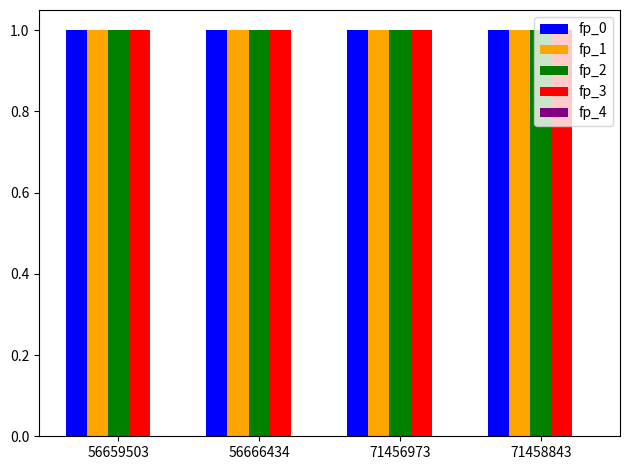

At 56659503, list the series in order from smallest to largest.

fp_4, fp_0, fp_1, fp_2, fp_3